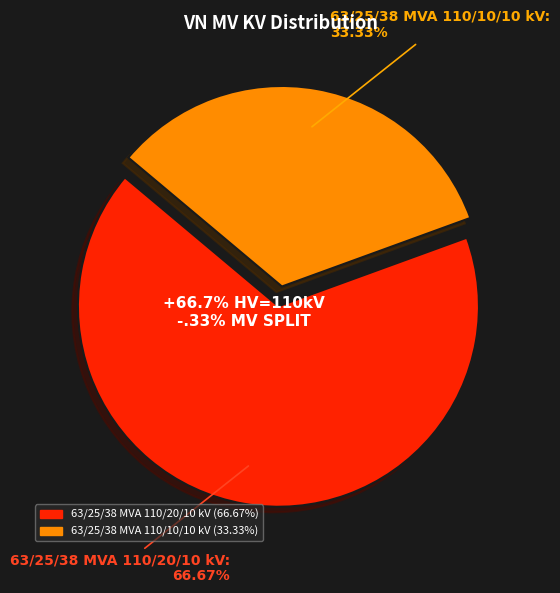

What percentage do 63/25/38 MVA 110/20/10 kV and 63/25/38 MVA 110/10/10 kV together represent?

100.0%